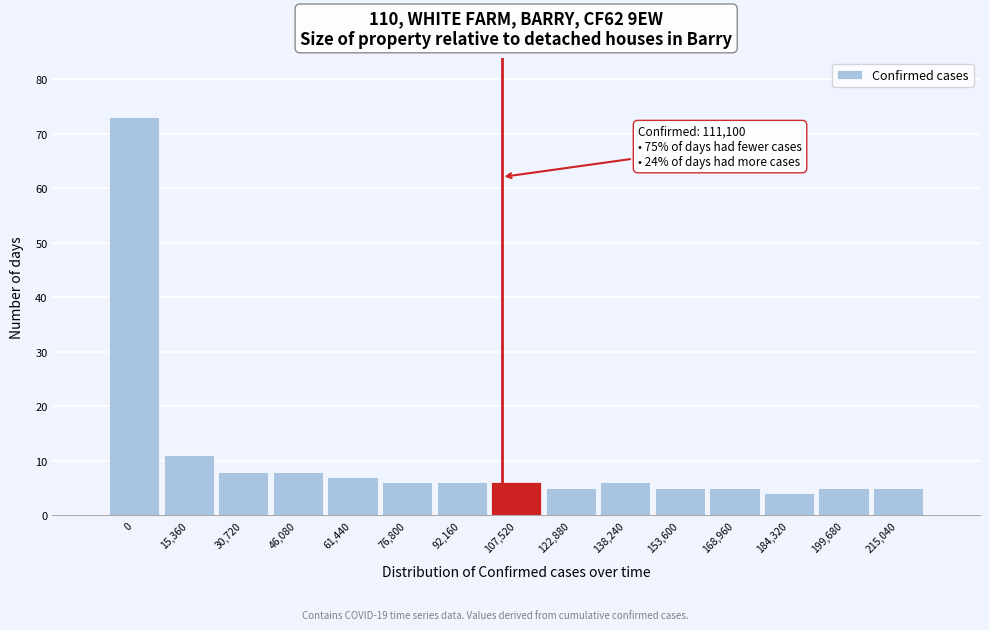

Reading left to right, list all the values displayed in this chart.

0=73	15,360=11	30,720=8	46,080=8	61,440=7	76,800=6	92,160=6	107,520=6	122,880=5	138,240=6	153,600=5	168,960=5	184,320=4	199,680=5	215,040=5